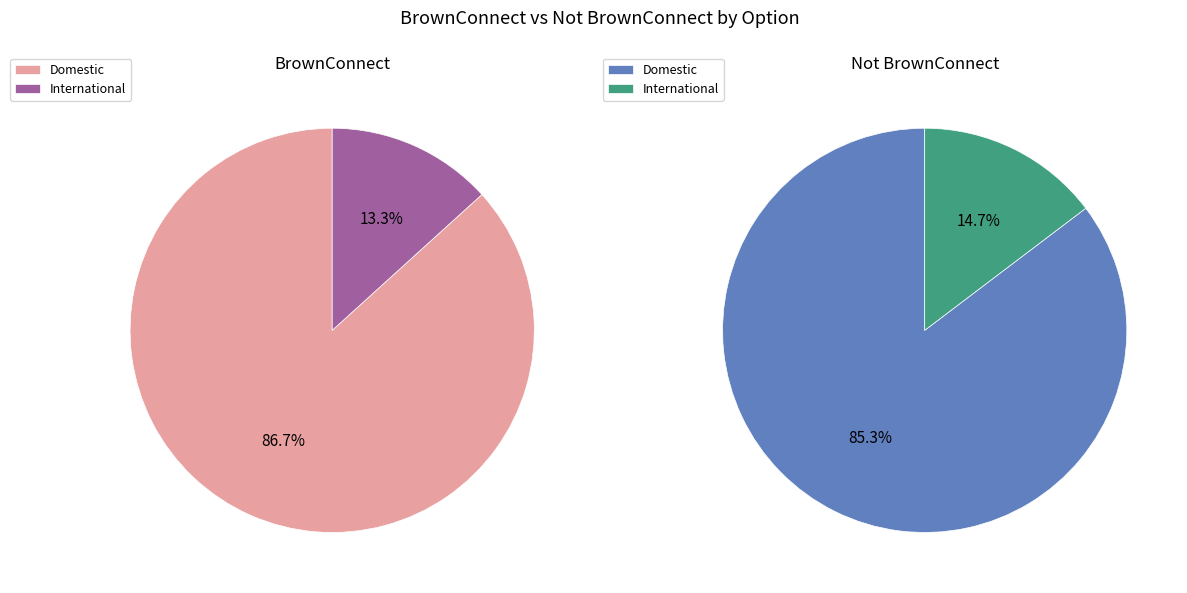

Between Domestic and International, which is larger?

Domestic